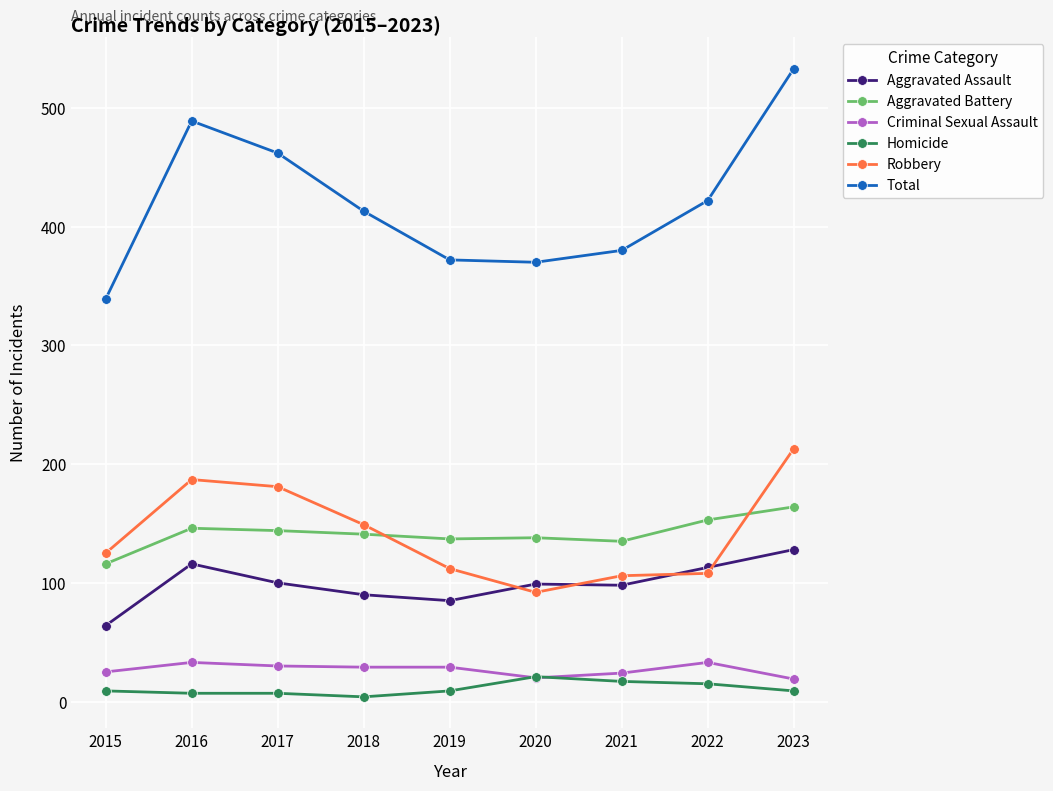

At which category does Robbery reach its first local valley?

2020